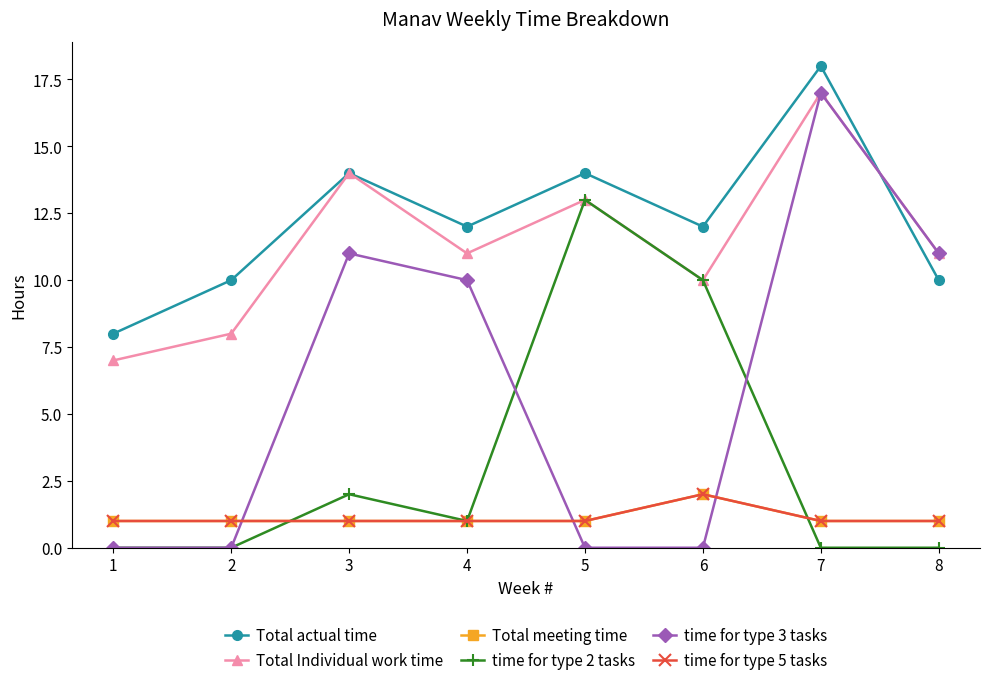

At how many categories does at least one series exceed 9?

7